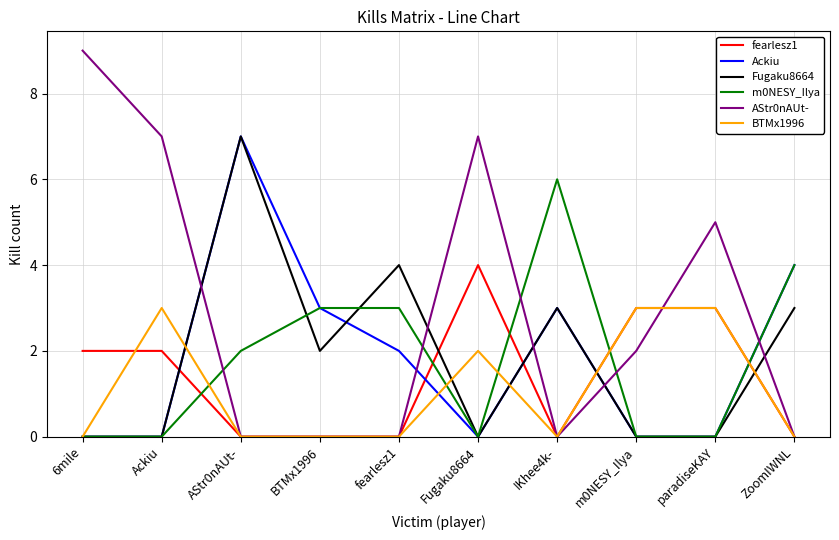

True or false: BTMx1996 has a value of 1 at IKhee4k-.

False